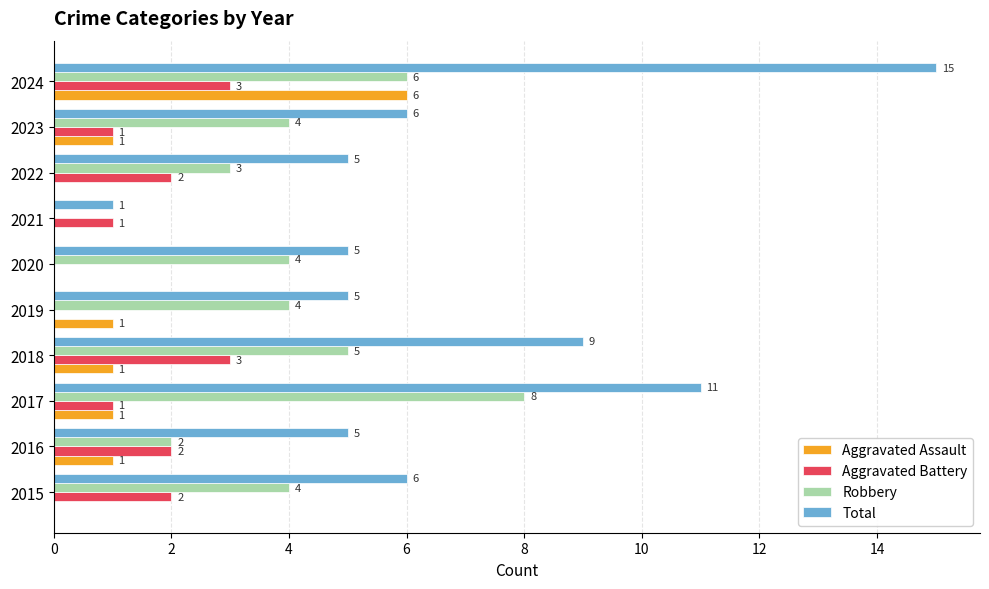

What is the average value of the Aggravated Assault series?

1